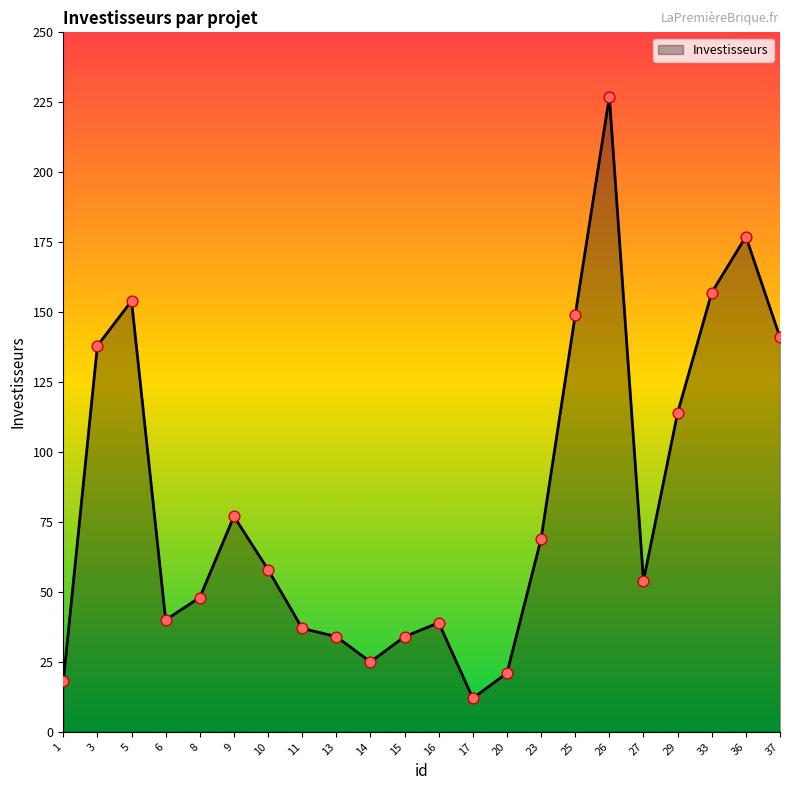

Which has a higher value, 8 or 26?

26